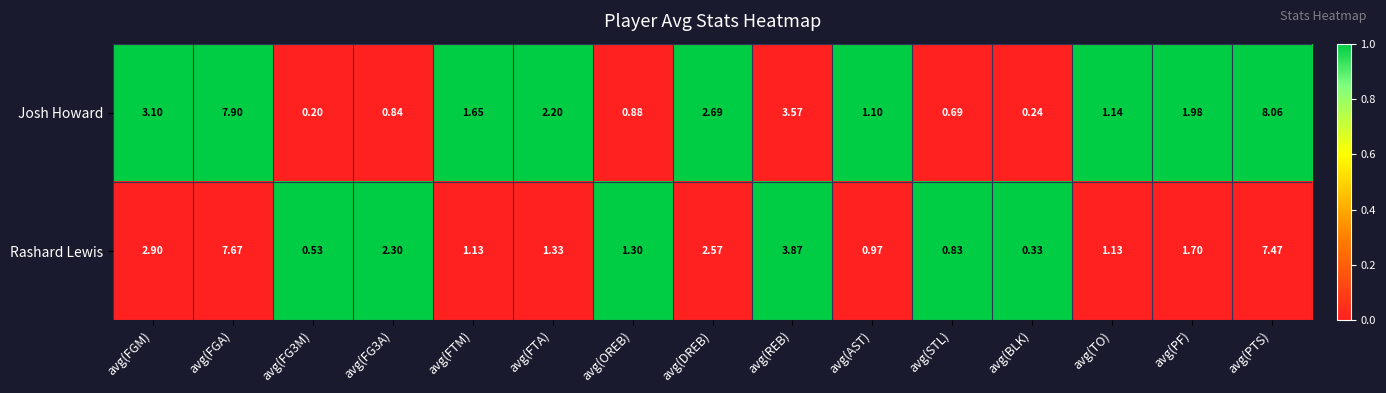

Rank the series at avg(FG3M) from highest to lowest value.

Rashard Lewis, Josh Howard